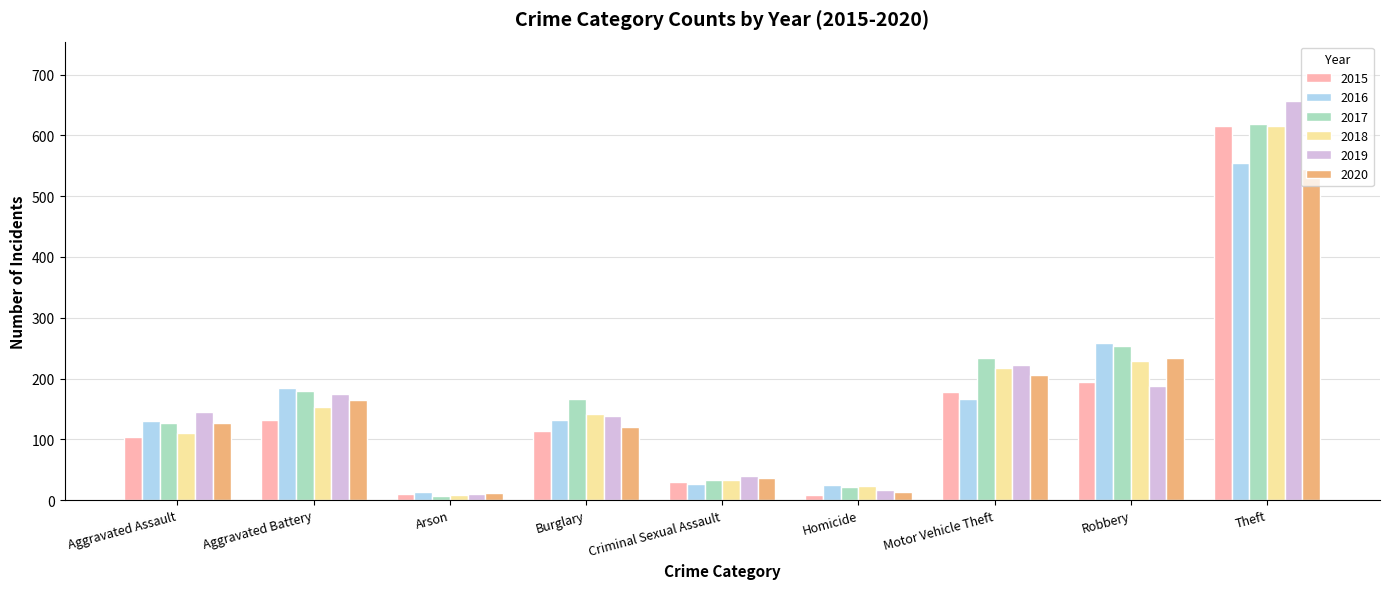

Read the 2018 value at Aggravated Battery.

153